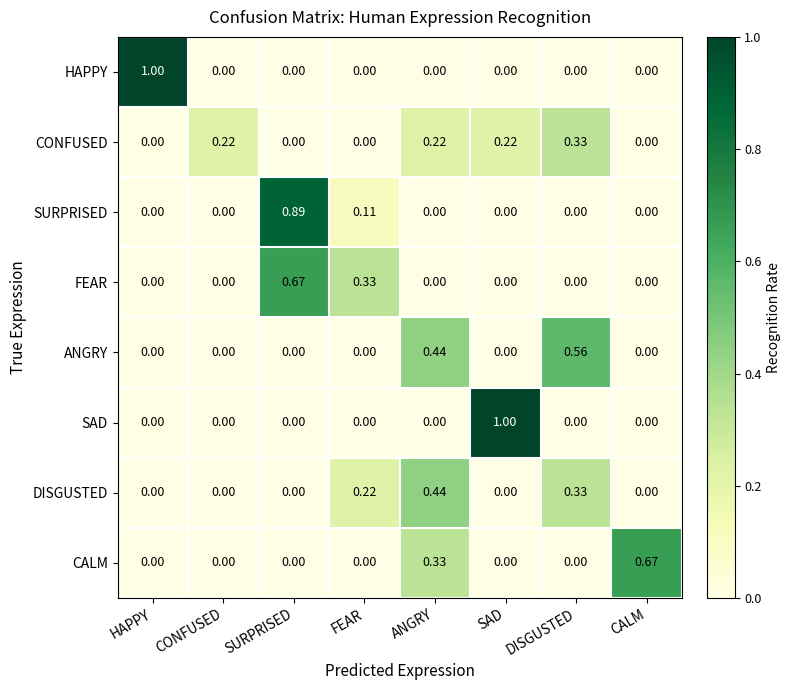

Between SURPRISED and CALM, which series saw the biggest shift?

SURPRISED